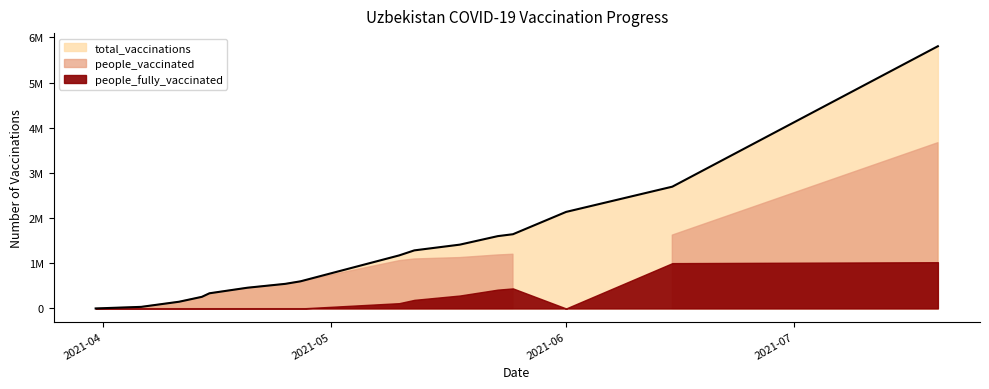

True or false: people_fully_vaccinated has more than 1 points higher than both neighbors.

False